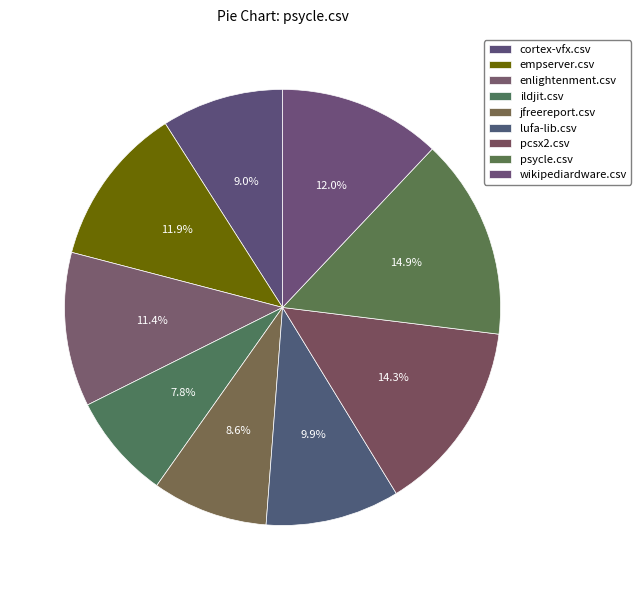

What percentage is NOT represented by lufa-lib.csv?

90.1%